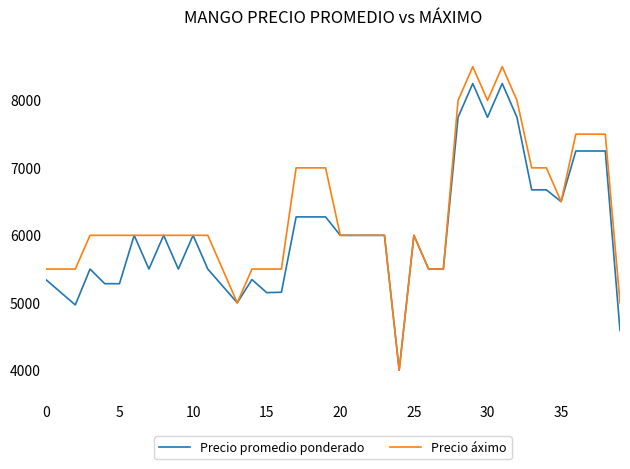

List the series in order of their peak value, highest first.

Precio áximo, Precio promedio ponderado